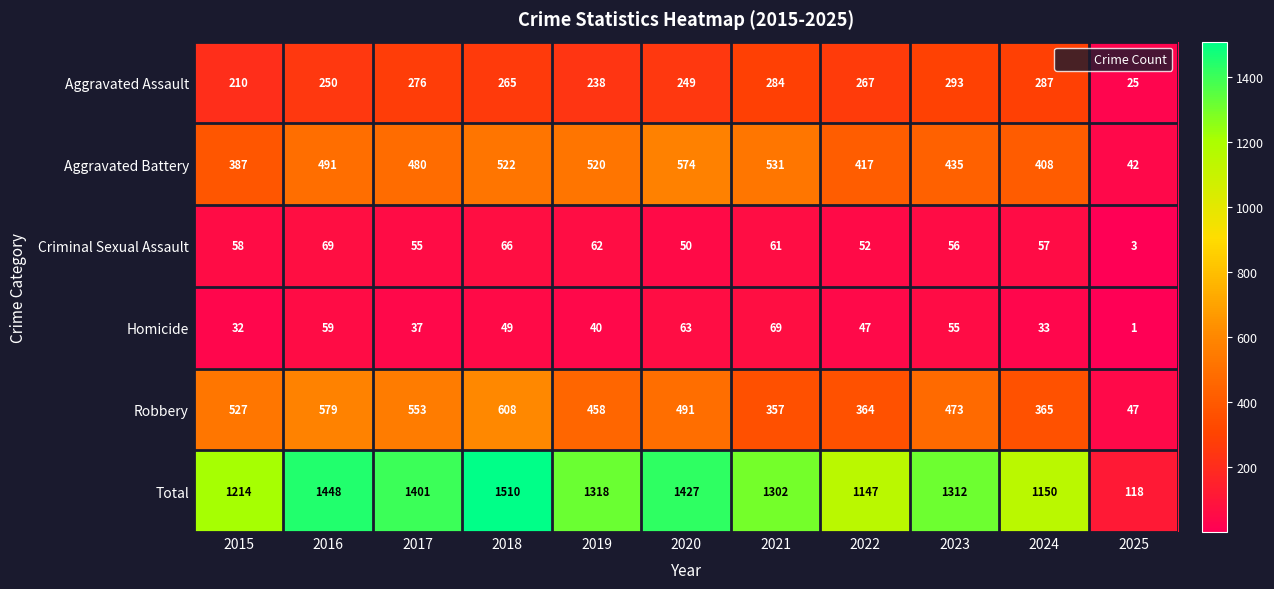

Which series changed the most between 2022 and 2025?

Total